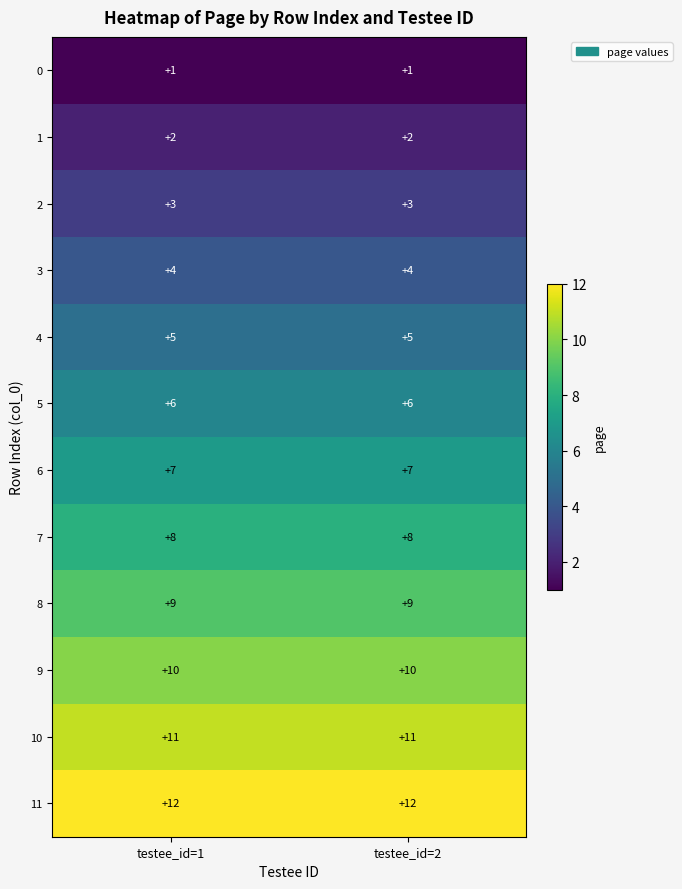

Reading right to left, list all the values displayed in this chart.

0: testee_id=2=1	testee_id=1=1
1: testee_id=2=2	testee_id=1=2
2: testee_id=2=3	testee_id=1=3
3: testee_id=2=4	testee_id=1=4
4: testee_id=2=5	testee_id=1=5
5: testee_id=2=6	testee_id=1=6
6: testee_id=2=7	testee_id=1=7
7: testee_id=2=8	testee_id=1=8
8: testee_id=2=9	testee_id=1=9
9: testee_id=2=10	testee_id=1=10
10: testee_id=2=11	testee_id=1=11
11: testee_id=2=12	testee_id=1=12